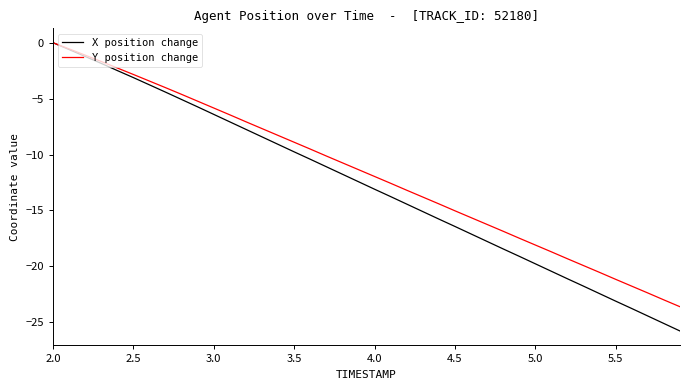

Which series has the widest spread of values?

X position change